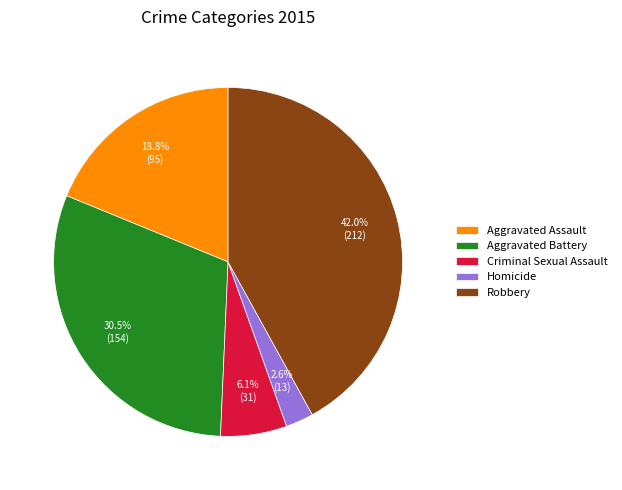

How much of the chart is everything except Aggravated Battery?

69.5%